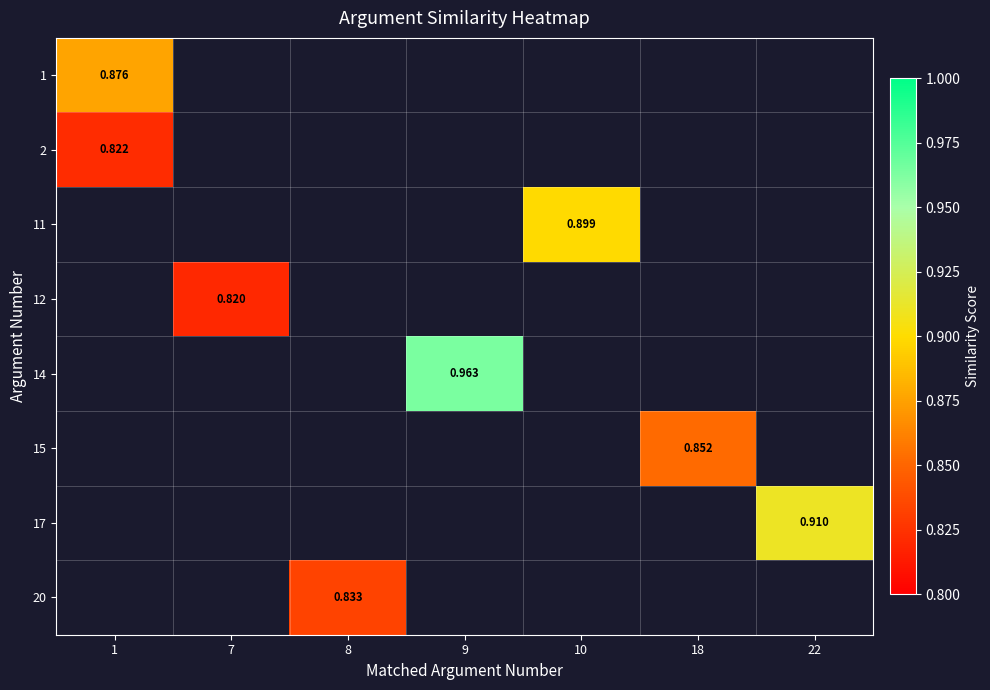

Which series has the widest spread of values?

1